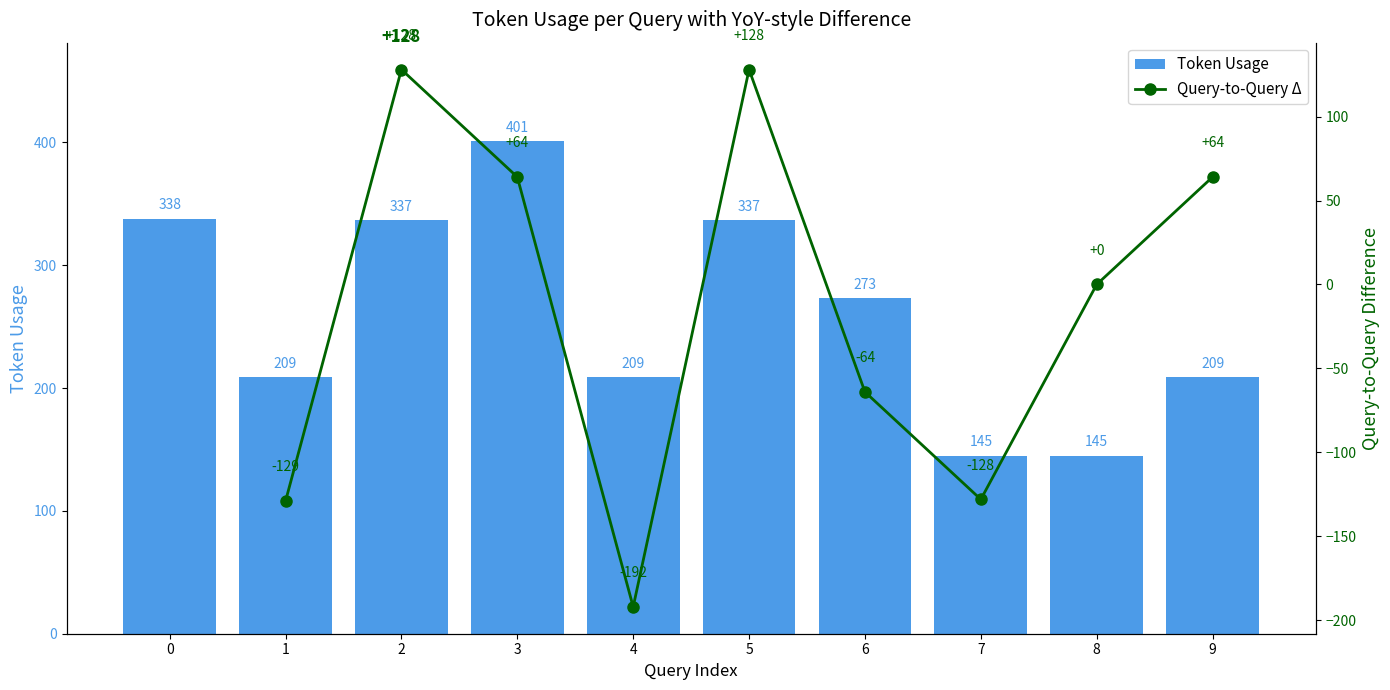

The value at 4 is 209. True or false?

True